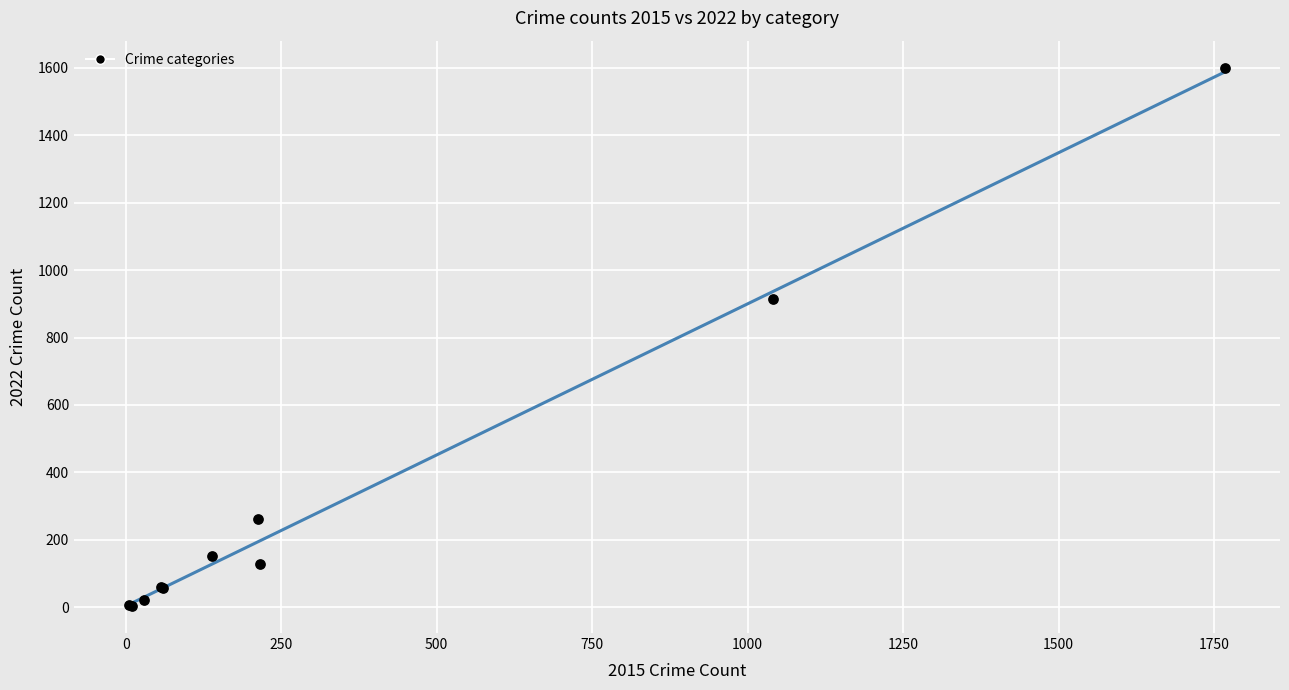

What Y value in the scatter plot is closest to 802?

913